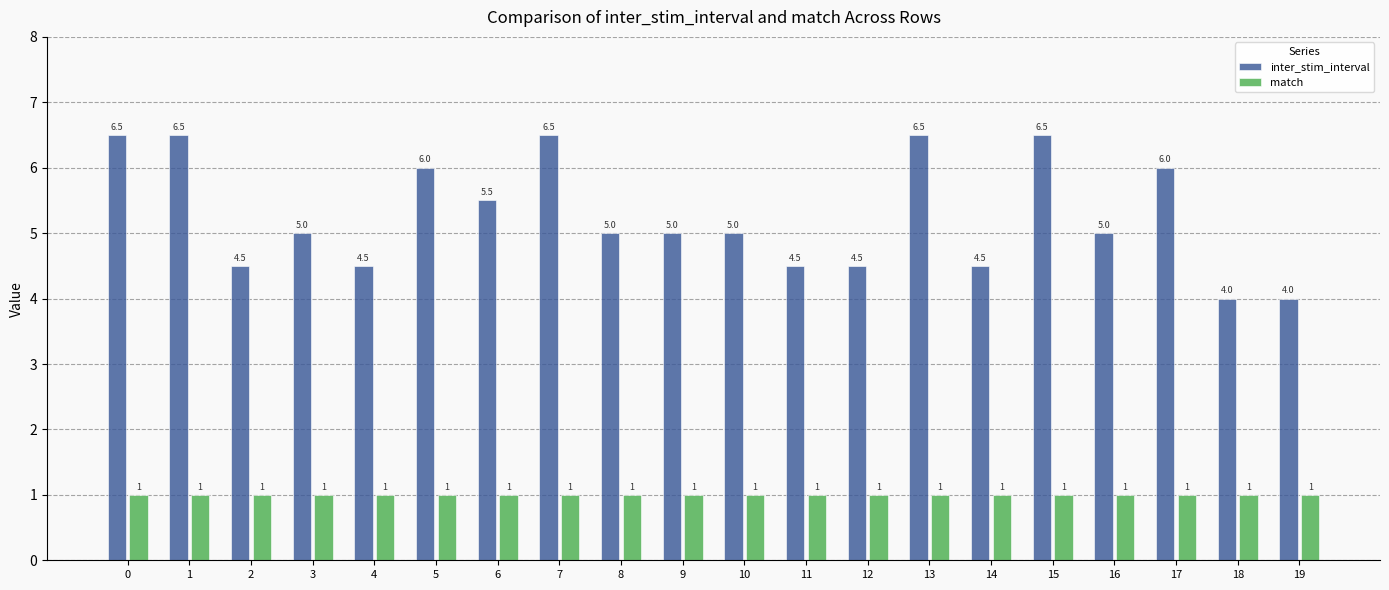

At how many categories does at least one series exceed 2?

20